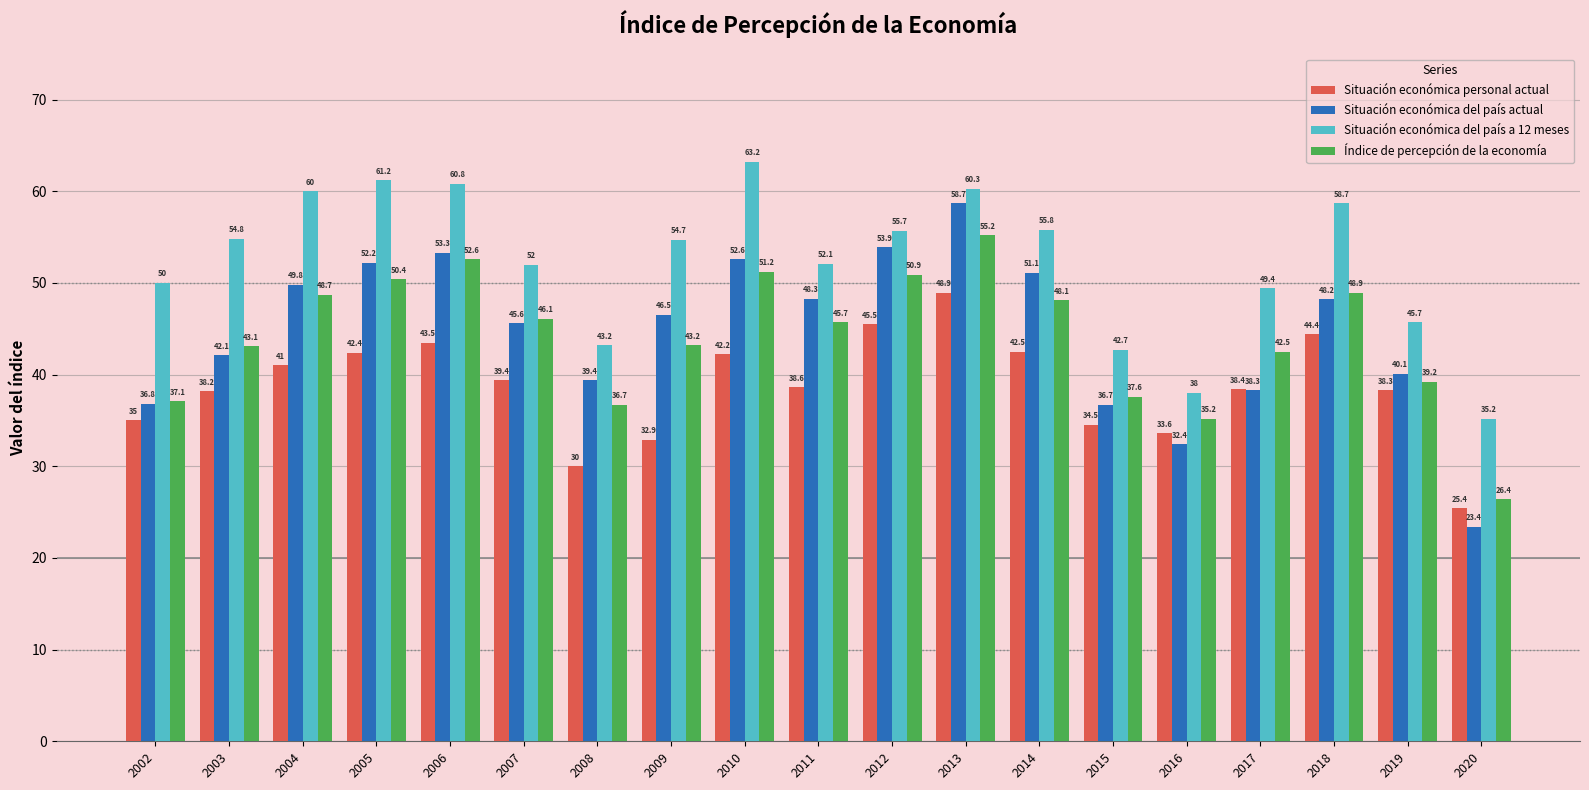

Reading left to right, what are all the values shown in this chart?

Situación económica personal actual: 2002=35.0	2003=38.2	2004=41.0	2005=42.4	2006=43.5	2007=39.4	2008=30.0	2009=32.9	2010=42.2	2011=38.6	2012=45.5	2013=48.9	2014=42.5	2015=34.5	2016=33.6	2017=38.4	2018=44.4	2019=38.3	2020=25.4
Situación económica del país actual: 2002=36.8	2003=42.1	2004=49.8	2005=52.2	2006=53.3	2007=45.6	2008=39.4	2009=46.5	2010=52.6	2011=48.3	2012=53.9	2013=58.7	2014=51.1	2015=36.7	2016=32.4	2017=38.3	2018=48.2	2019=40.1	2020=23.4
Situación económica del país a 12 meses: 2002=50.0	2003=54.8	2004=60.0	2005=61.2	2006=60.8	2007=52.0	2008=43.2	2009=54.7	2010=63.2	2011=52.1	2012=55.7	2013=60.3	2014=55.8	2015=42.7	2016=38.0	2017=49.4	2018=58.7	2019=45.7	2020=35.2
Índice de percepción de la economía: 2002=37.1	2003=43.1	2004=48.7	2005=50.4	2006=52.6	2007=46.1	2008=36.7	2009=43.2	2010=51.2	2011=45.7	2012=50.9	2013=55.2	2014=48.1	2015=37.6	2016=35.2	2017=42.5	2018=48.9	2019=39.2	2020=26.4